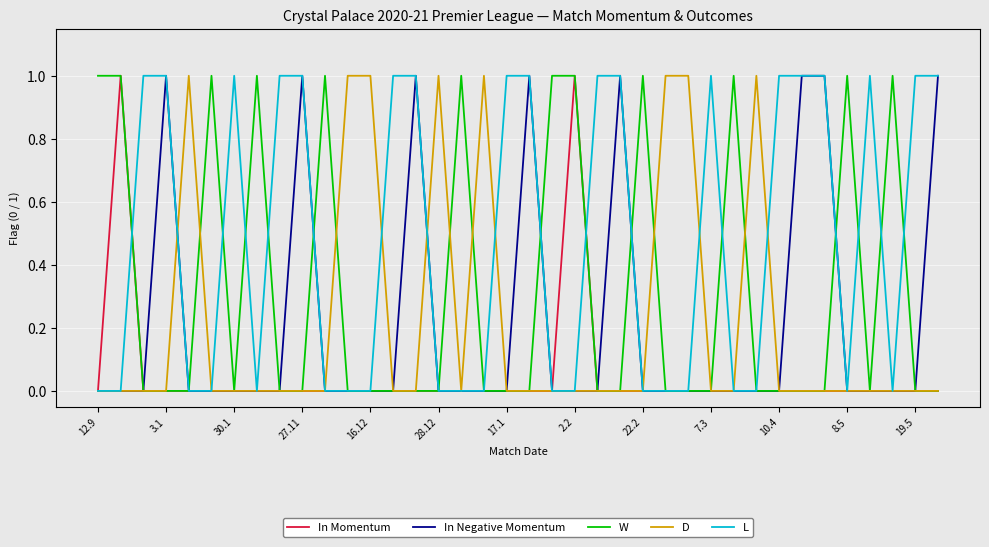

Which series has the largest total across all categories?

L